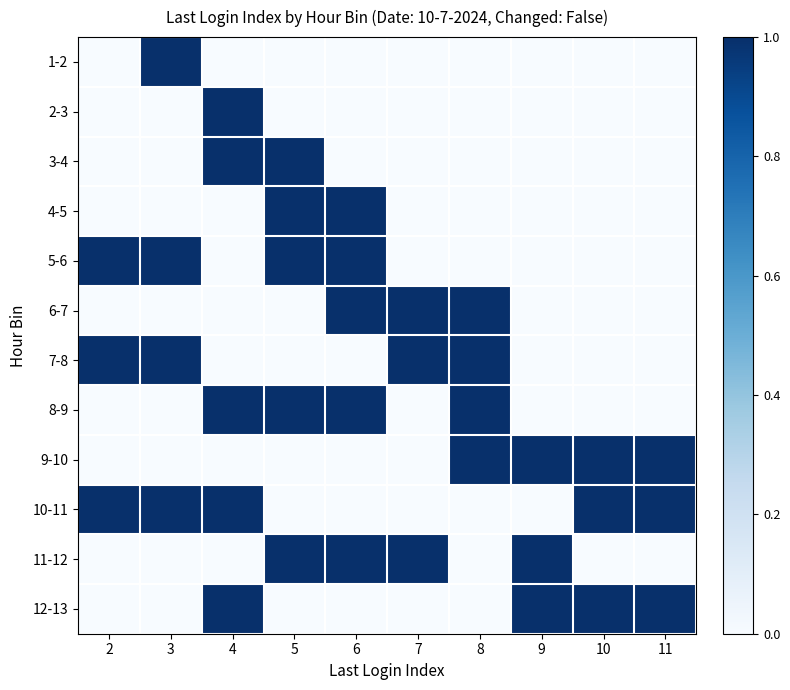

Reading left to right, extract all data points from this chart.

1-2: 2=0	3=1	4=0	5=0	6=0	7=0	8=0	9=0	10=0	11=0
2-3: 2=0	3=0	4=1	5=0	6=0	7=0	8=0	9=0	10=0	11=0
3-4: 2=0	3=0	4=1	5=1	6=0	7=0	8=0	9=0	10=0	11=0
4-5: 2=0	3=0	4=0	5=1	6=1	7=0	8=0	9=0	10=0	11=0
5-6: 2=1	3=1	4=0	5=1	6=1	7=0	8=0	9=0	10=0	11=0
6-7: 2=0	3=0	4=0	5=0	6=1	7=1	8=1	9=0	10=0	11=0
7-8: 2=1	3=1	4=0	5=0	6=0	7=1	8=1	9=0	10=0	11=0
8-9: 2=0	3=0	4=1	5=1	6=1	7=0	8=1	9=0	10=0	11=0
9-10: 2=0	3=0	4=0	5=0	6=0	7=0	8=1	9=1	10=1	11=1
10-11: 2=1	3=1	4=1	5=0	6=0	7=0	8=0	9=0	10=1	11=1
11-12: 2=0	3=0	4=0	5=1	6=1	7=1	8=0	9=1	10=0	11=0
12-13: 2=0	3=0	4=1	5=0	6=0	7=0	8=0	9=1	10=1	11=1